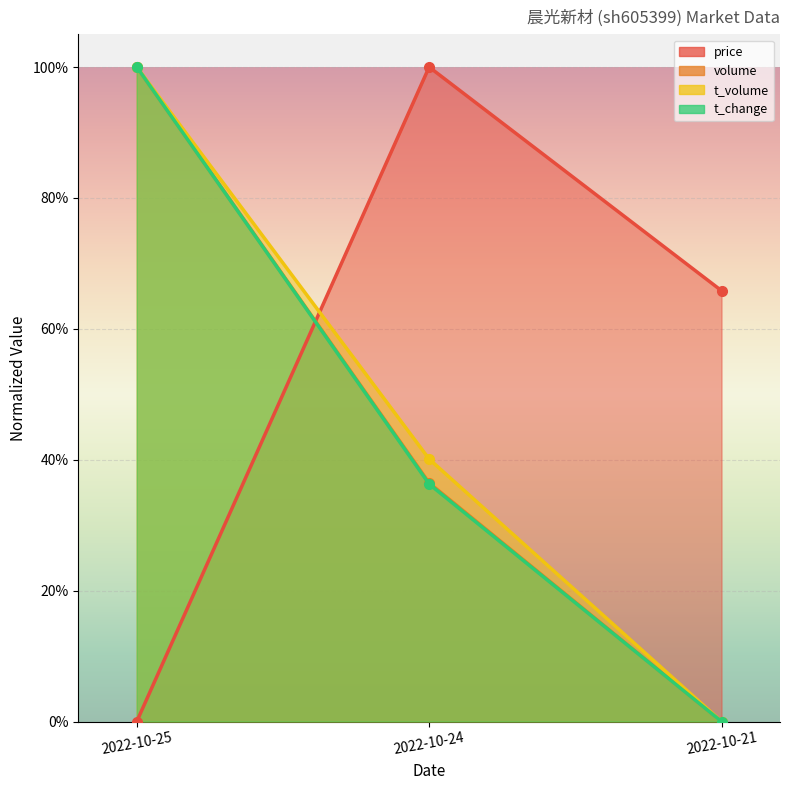

How many values in the price series exceed 0?

2